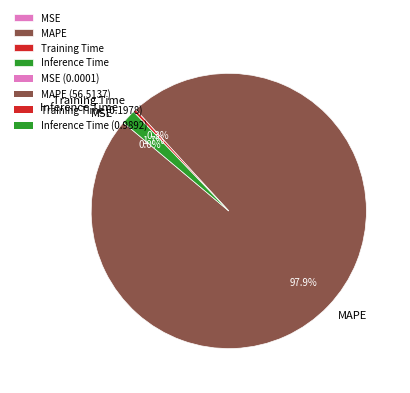

Which category accounts for the majority?

MAPE